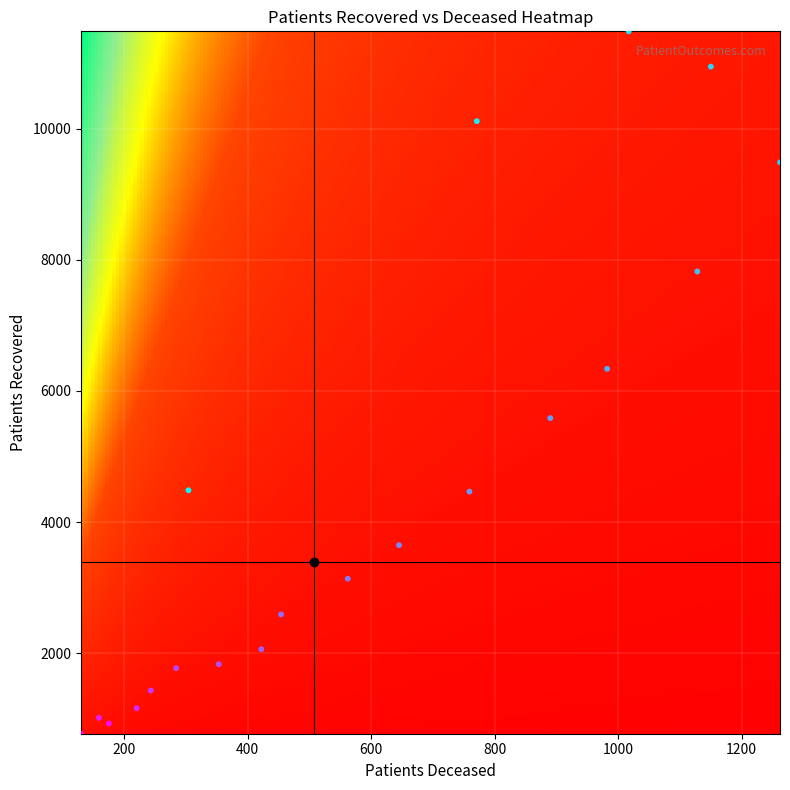

What is the range of X values (max minus min)?

1132